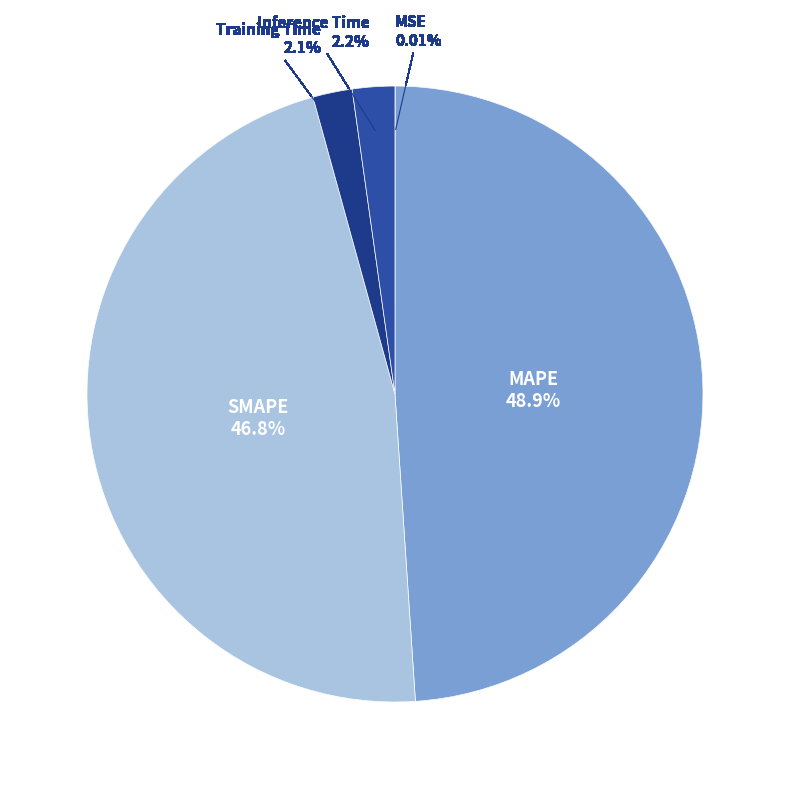

Is there any slice that represents more than half of the pie?

No